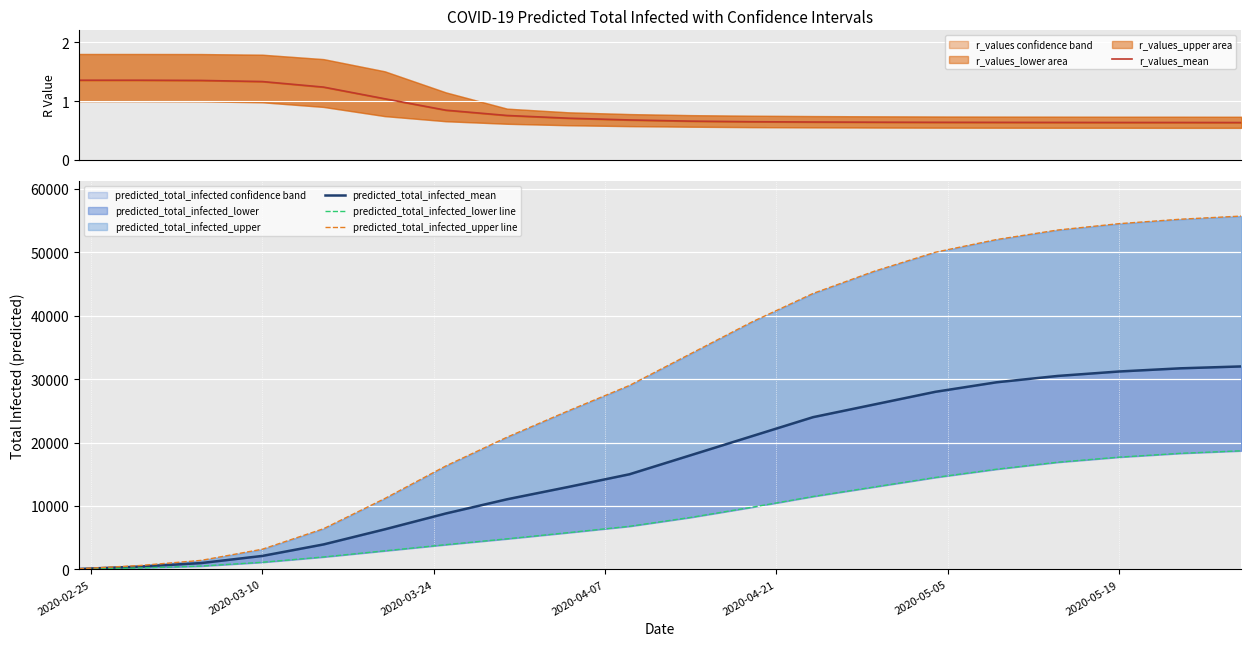

What is the difference between the second highest and second lowest values in the predicted_total_infected_lower line series?

18068.0